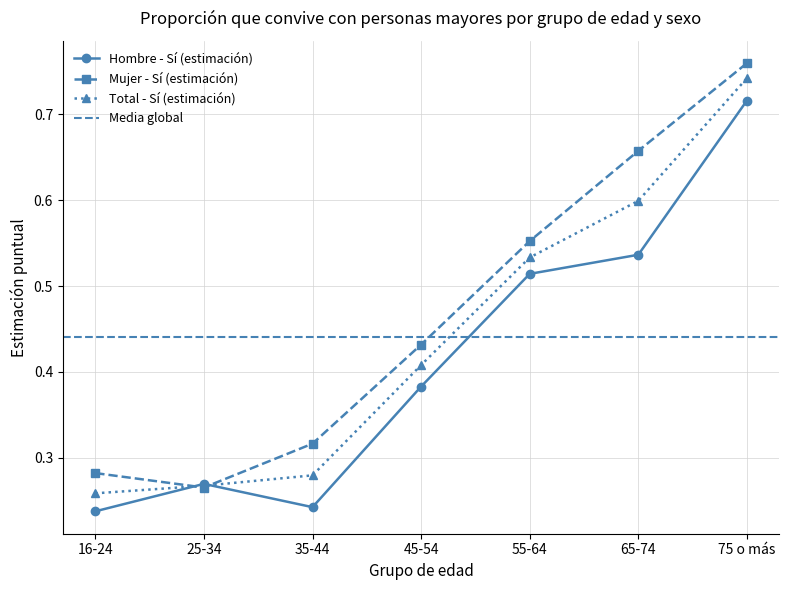

Reading left to right, extract all data points from this chart.

Hombre - Sí (estimación): 0.2	0.3	0.2	0.4	0.5	0.5	0.7
Mujer - Sí (estimación): 0.3	0.3	0.3	0.4	0.6	0.7	0.8
Total - Sí (estimación): 0.3	0.3	0.3	0.4	0.5	0.6	0.7